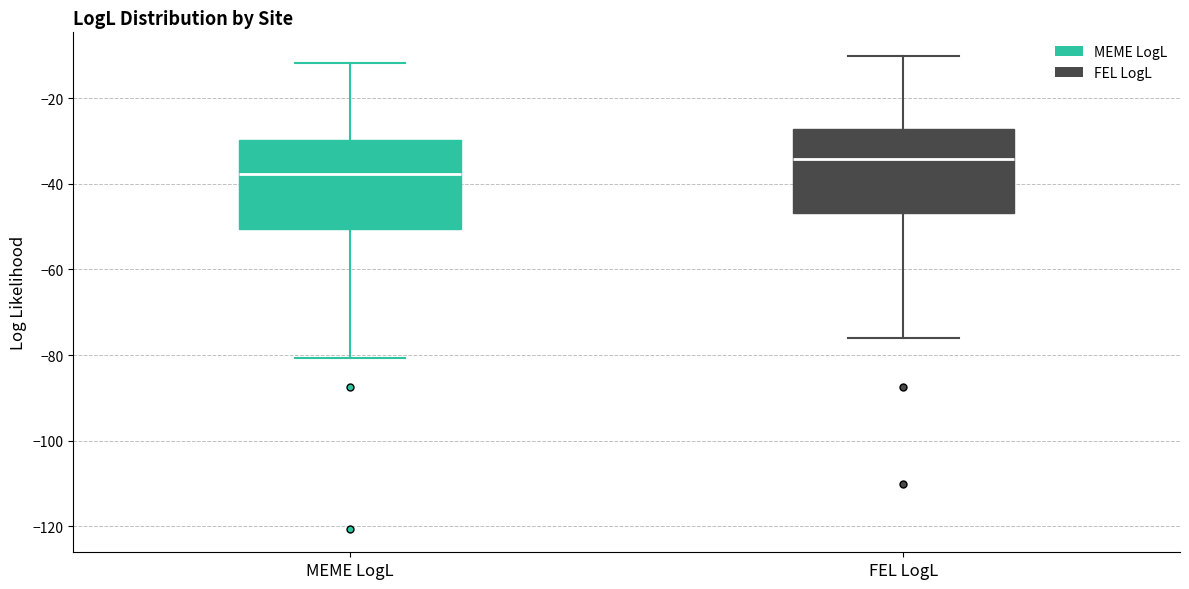

Where is the lower edge of the box for FEL LogL on the y-axis? The values are not printed on the chart, so give them approximately, as read against the axis.

-46